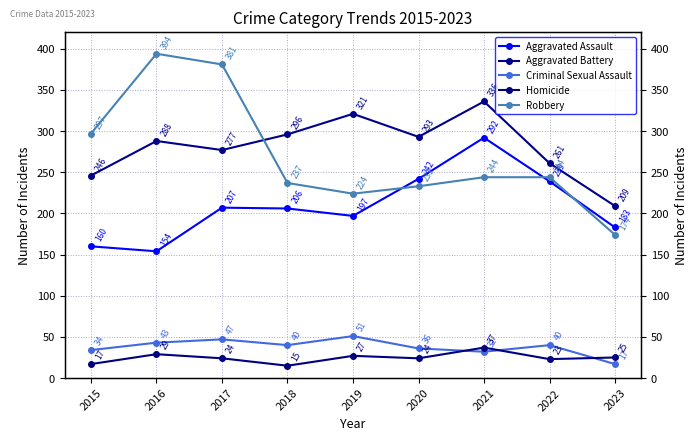

Where is Robbery nearest to the value 284?

2015